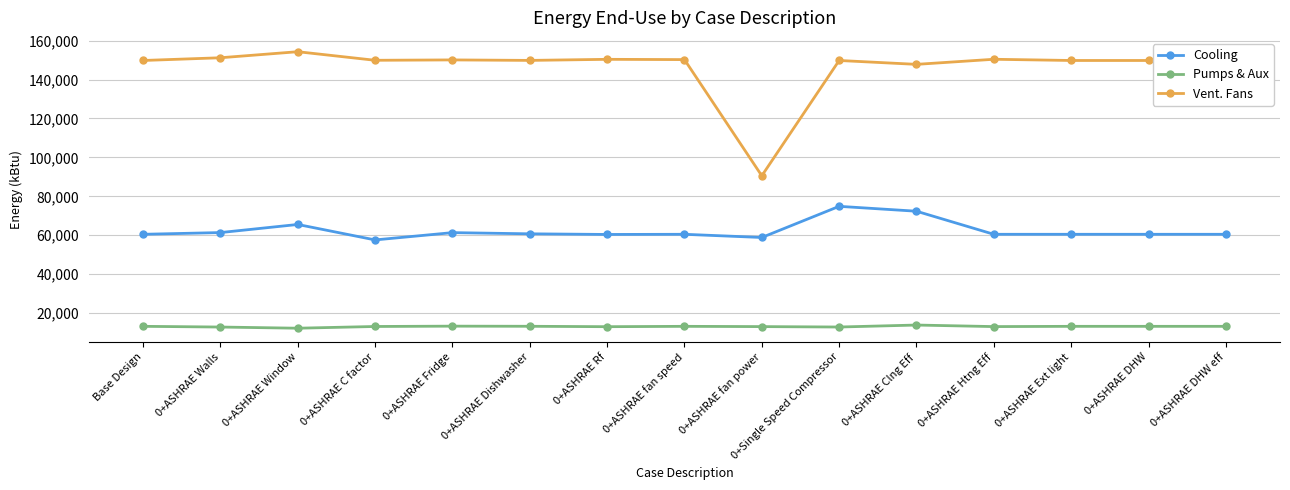

What is the spread (max minus min) of values at 0+ASHRAE DHW eff?

136667